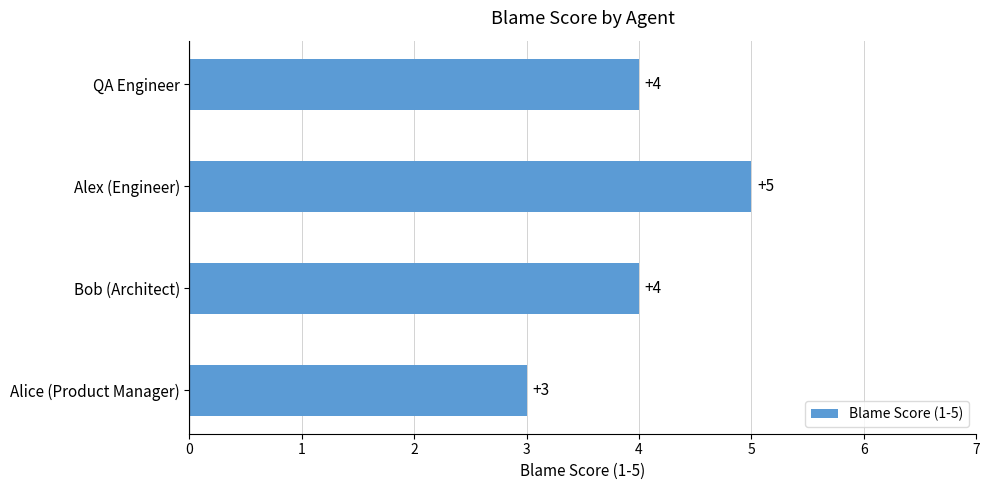

Reading top to bottom, transcribe all the data shown in this chart.

4	5	4	3